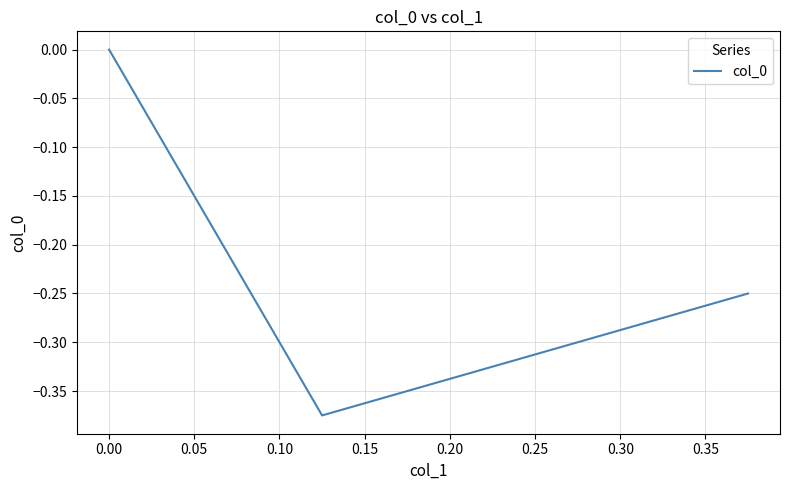

How many values are below zero?

2